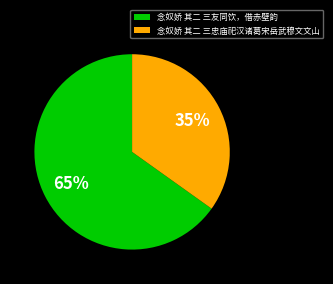

Between 念奴娇 其二 三忠庙祀汉诸葛宋岳武穆文文山 and 念奴娇 其二 三友同饮，借赤壁韵, which is larger?

念奴娇 其二 三友同饮，借赤壁韵